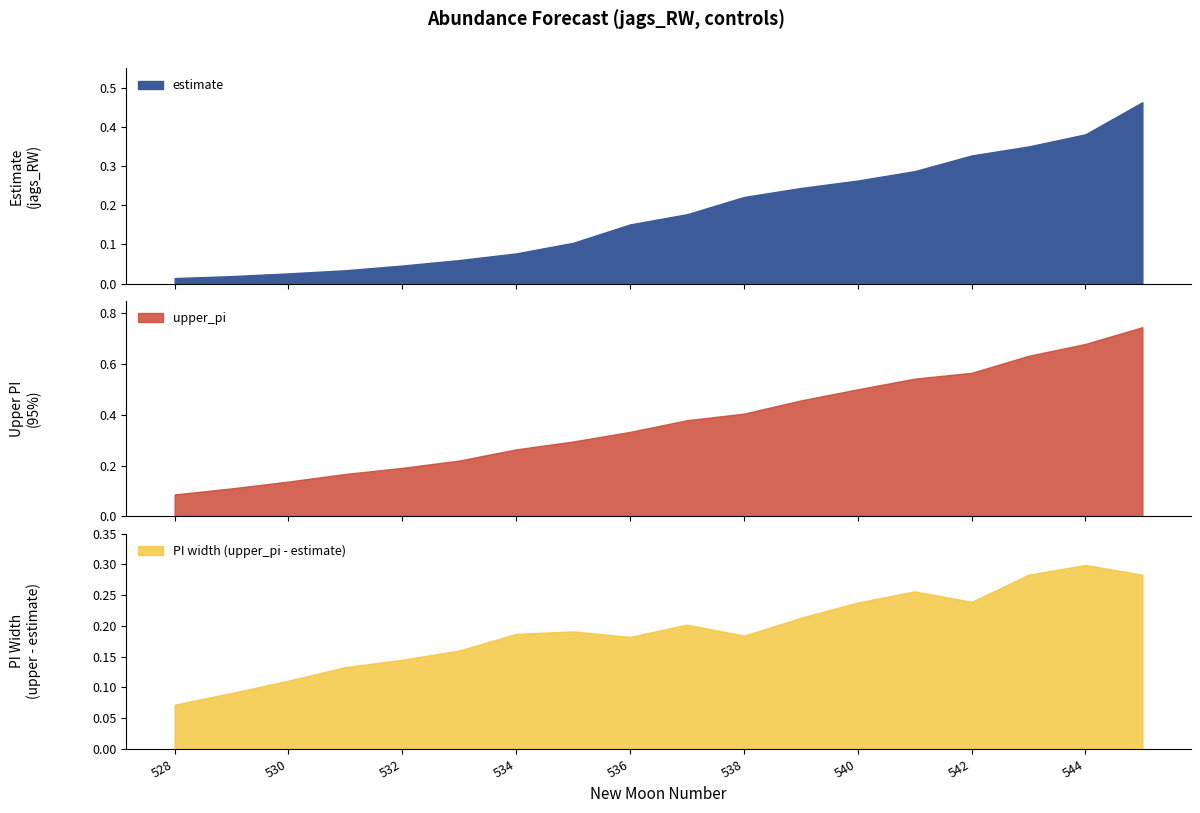

What is the minimum value for upper_pi?

0.1